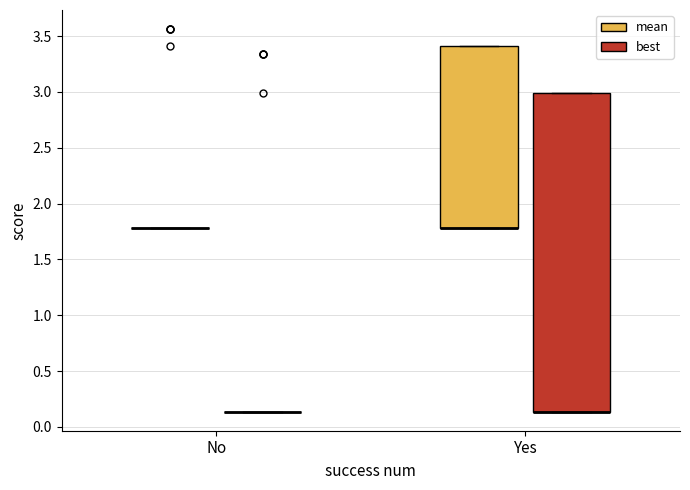

Reading left to right, read every box against the y-axis: the position of its median line, the range the box covers, and the ends of its whiskers. The values are not printed on the chart, so give them approximately, as read against the axis.

No (mean): box collapsed to a line at 1.80, whiskers 1.80 to 1.80
No (best): box collapsed to a line at 0.15, whiskers 0.15 to 0.15
Yes (mean): median 1.80 (drawn on the box's lower edge), box 1.80 to 3.40, whiskers 1.80 to 3.40
Yes (best): median 0.15 (drawn on the box's lower edge), box 0.15 to 3.00, whiskers 0.15 to 3.00